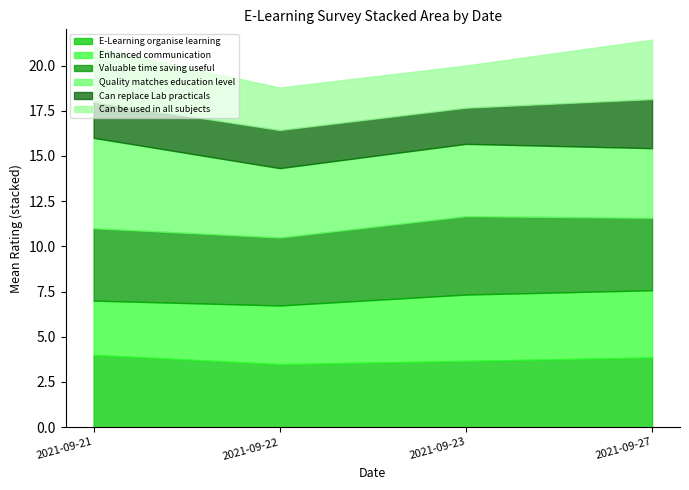

What are all the series names shown in the legend?

E-Learning organise learning, Enhanced communication, Valuable time saving useful, Quality matches education level, Can replace Lab practicals, Can be used in all subjects